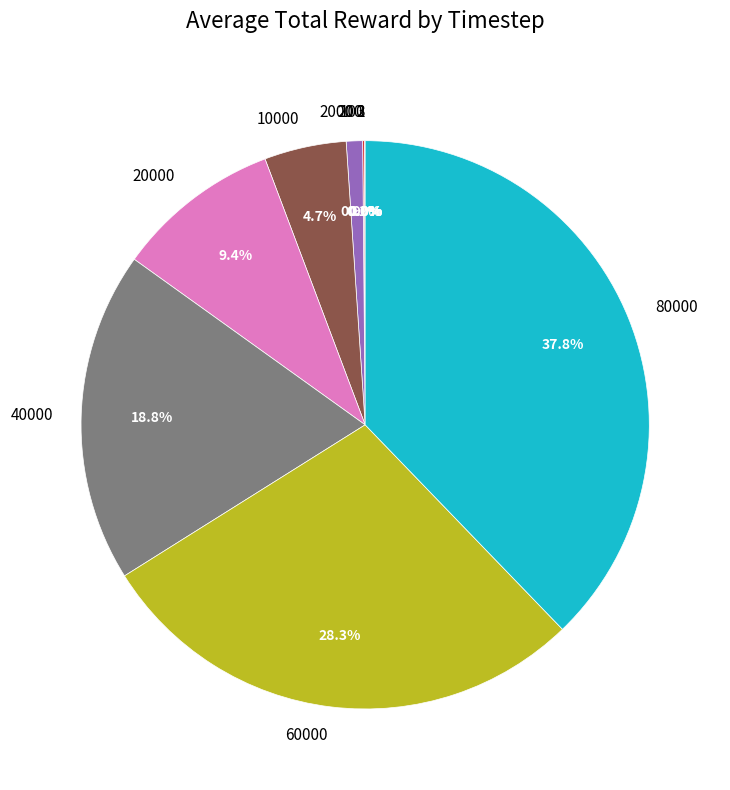

Is there any slice that represents more than half of the pie?

No